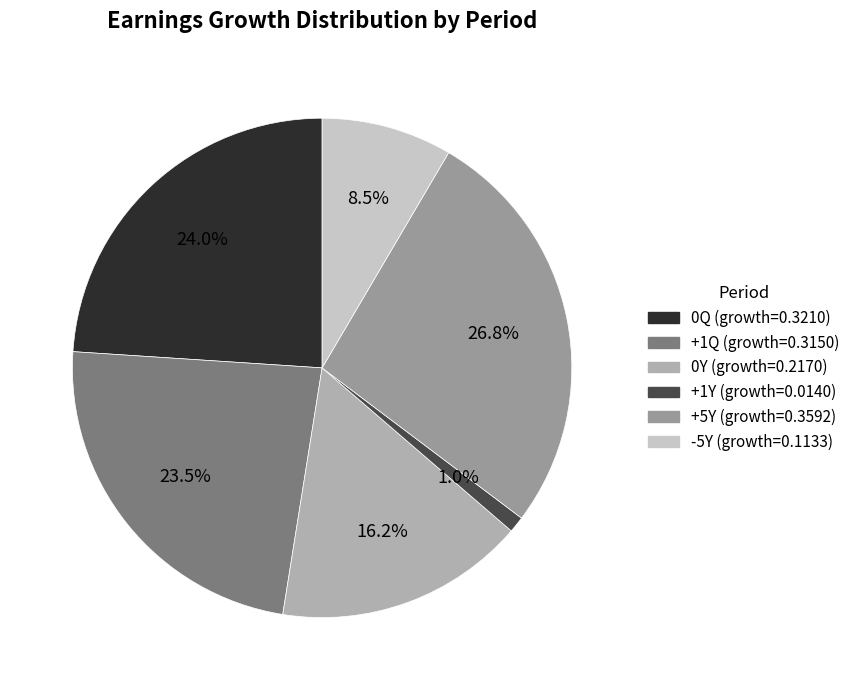

Does 0Q represent more than half of the total?

No